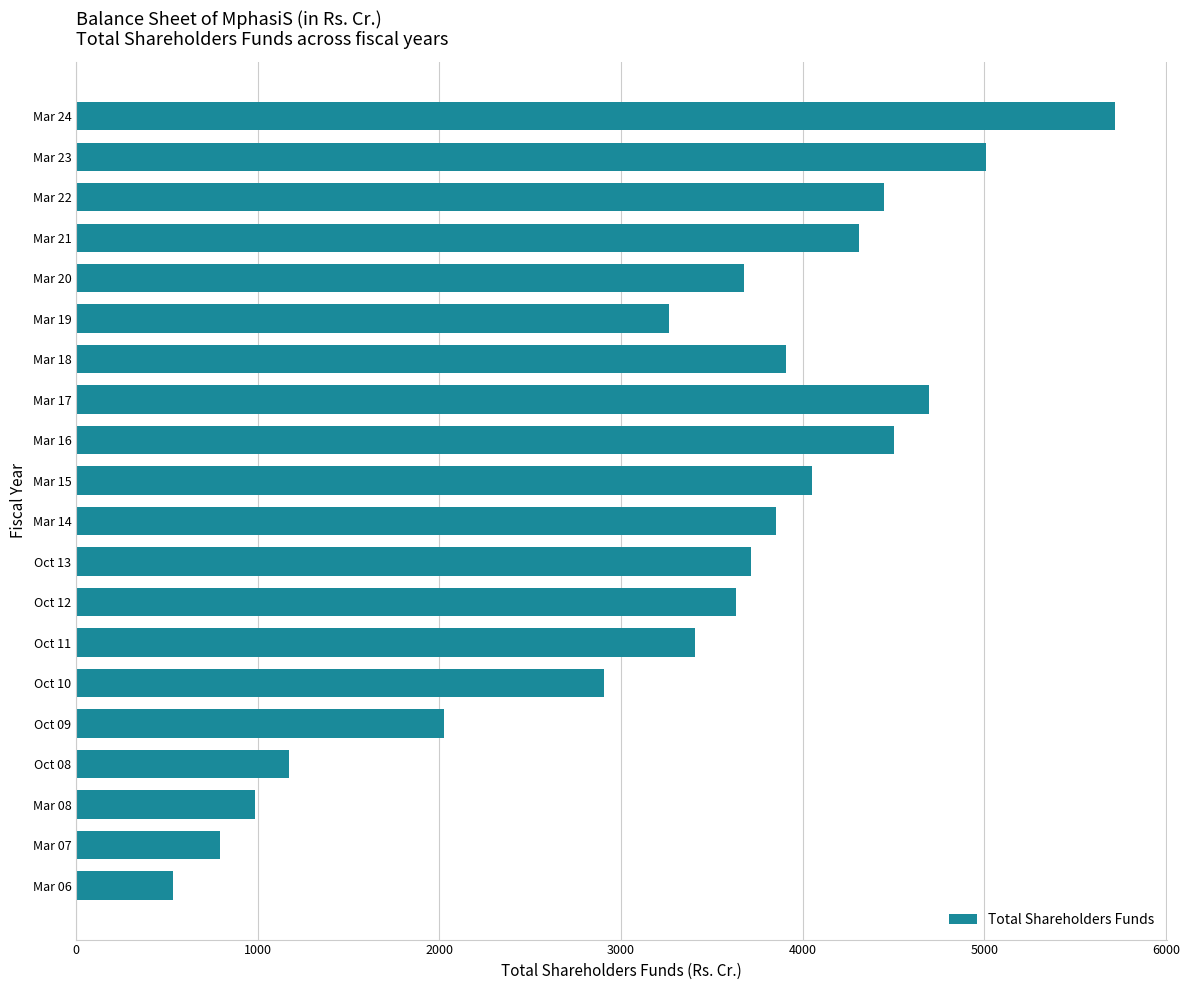

What is the ratio of the value at Mar 15 to the value at Oct 13?

1.1